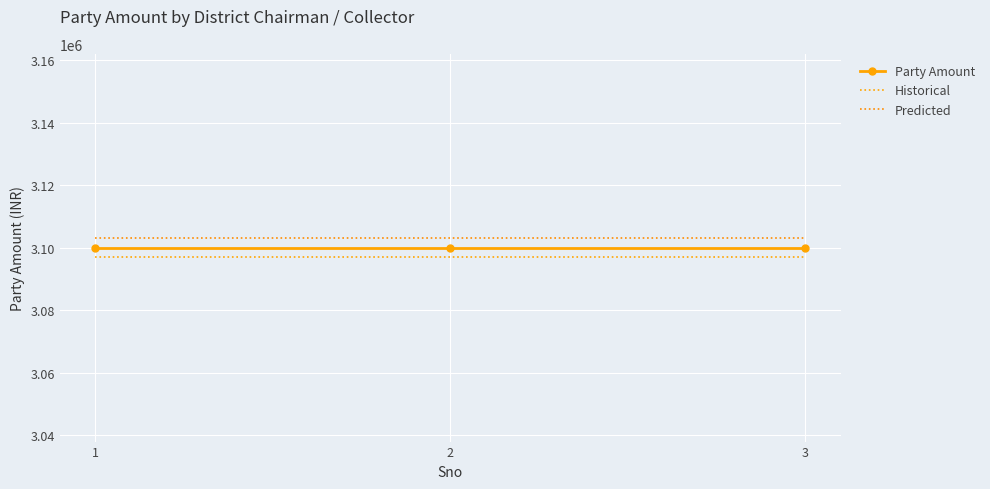

What is the value of the Historical point at the 3rd from the left?

3096900.0